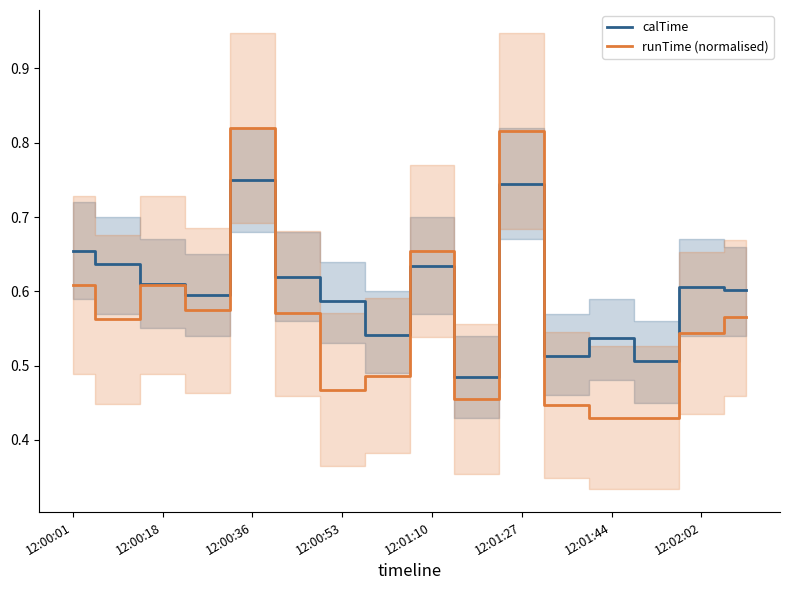

Is the value of runTime (normalised) at 12:00:53 greater than the value of calTime at 12:00:36?

No